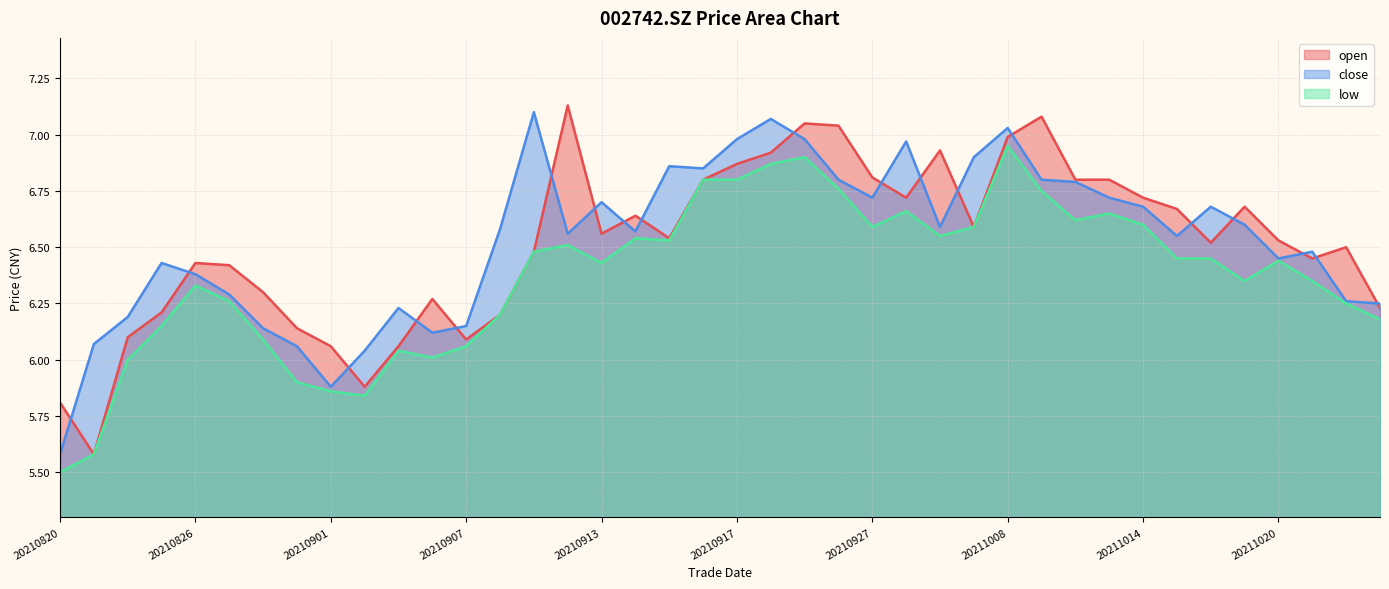

Which series has the widest spread of values?

open